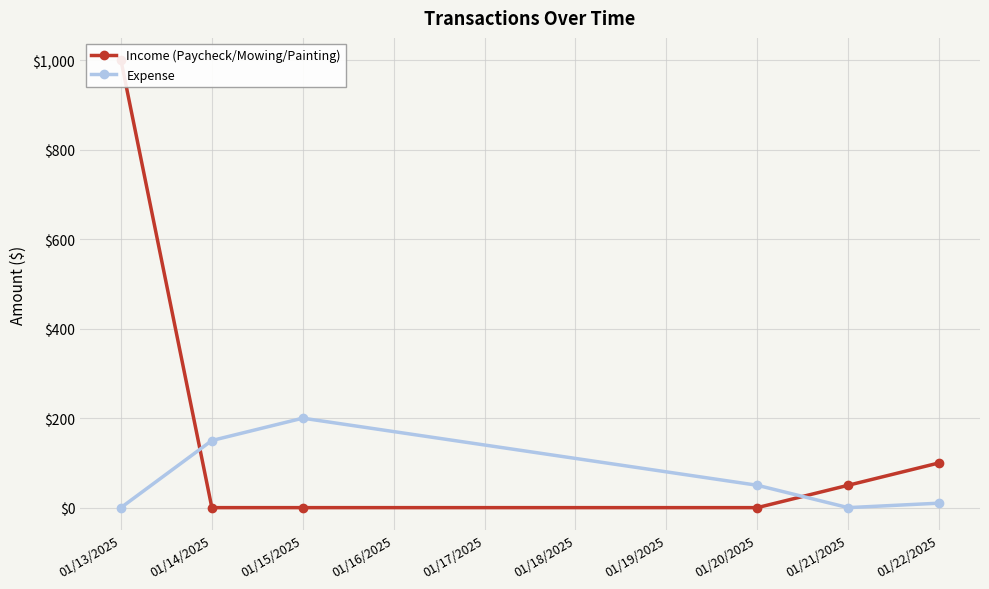

What are all the series names shown in the legend?

Income (Paycheck/Mowing/Painting), Expense